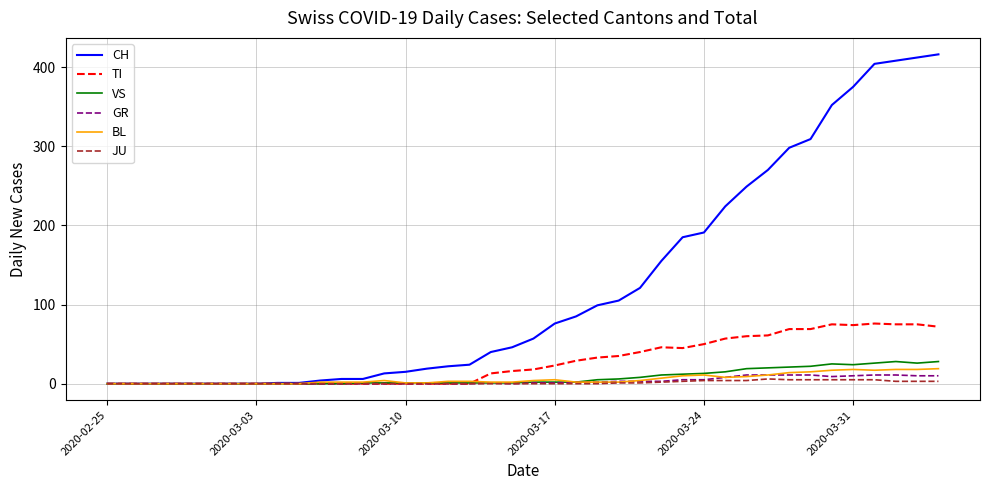

How many lines are shown in the chart?

6